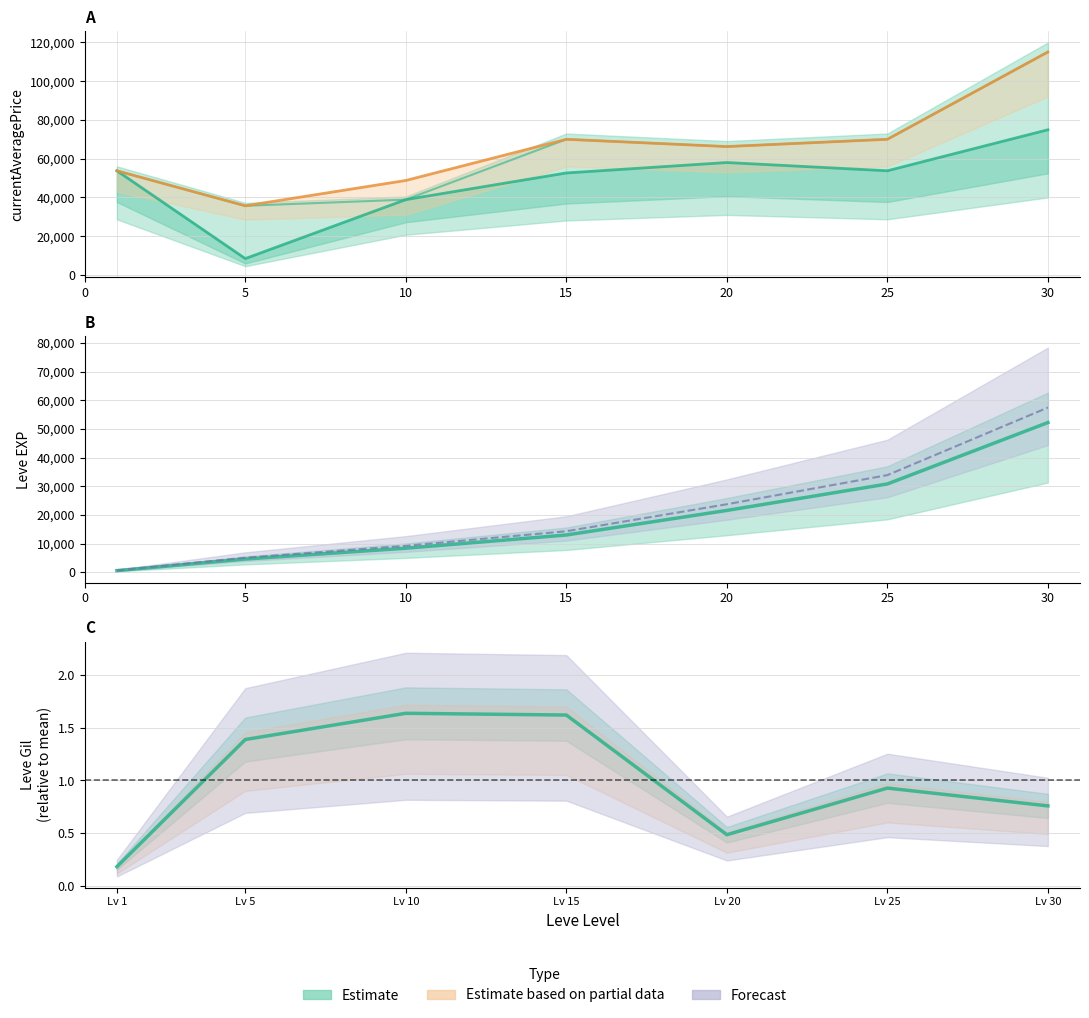

How many data points in currentAveragePrice are less than 53751?

3